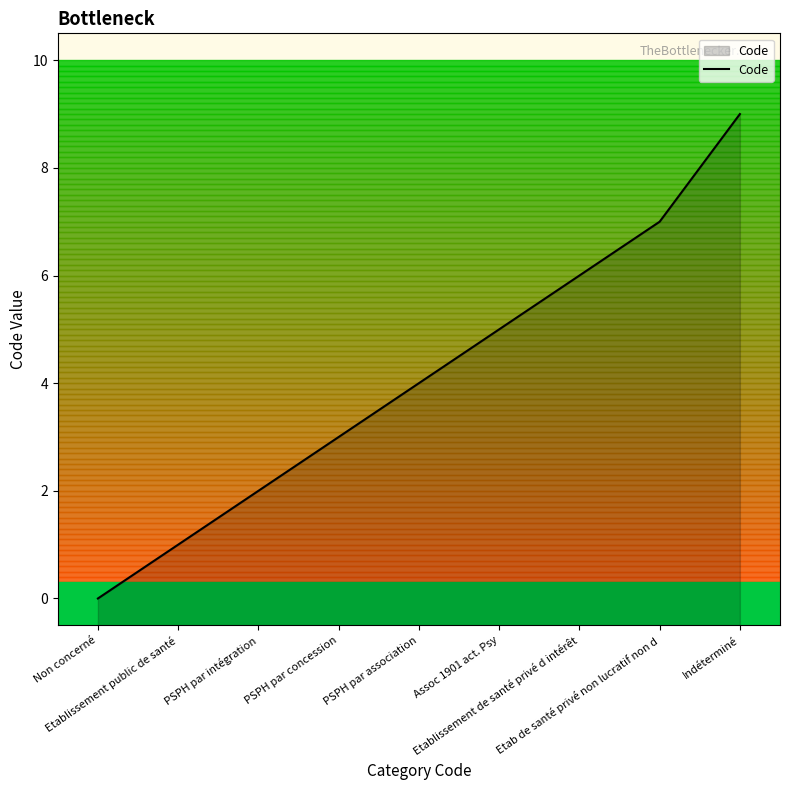

Which label corresponds to the smallest value in the chart?

Non concerné